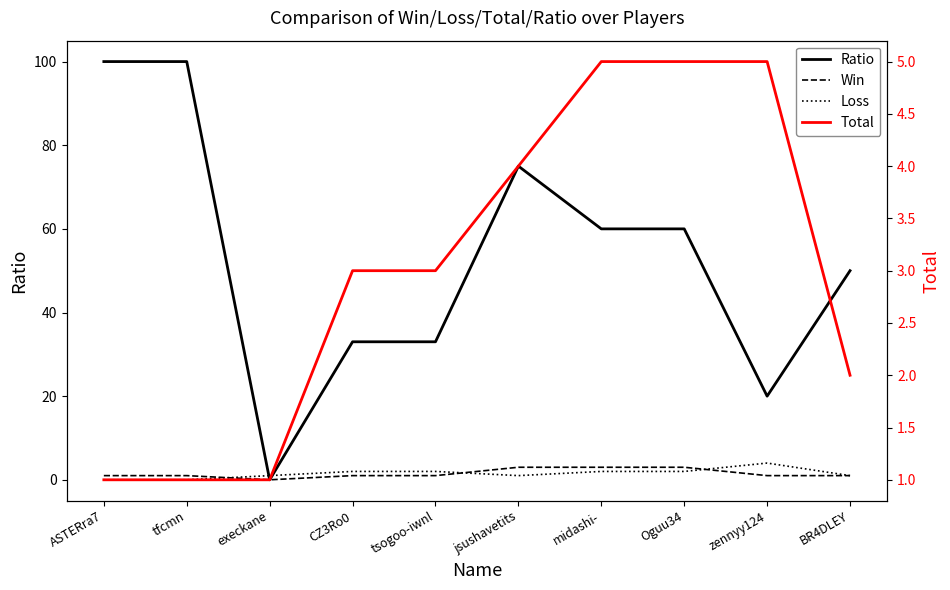

At which category does the chart reach its peak across all series?

ASTERra7